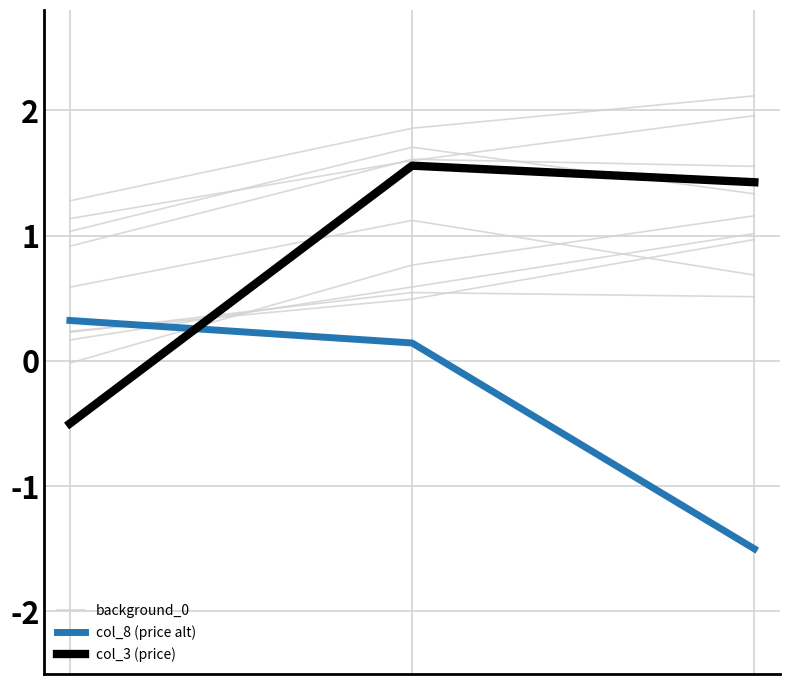

At 441248, list the series in order from smallest to largest.

col_8 (price alt), col_3 (price), background_0